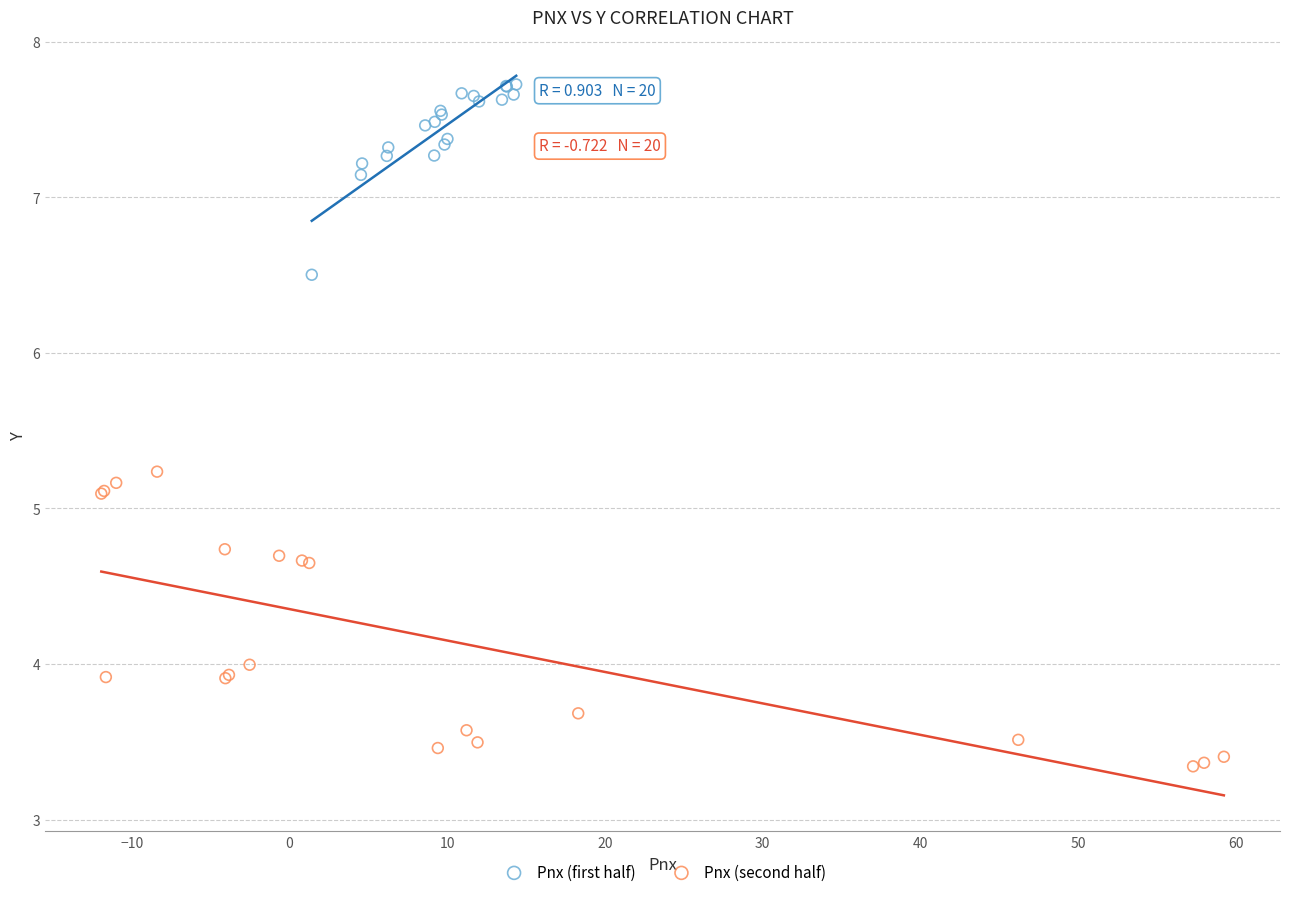

Which series contains the highest Y value?

Pnx (first half)